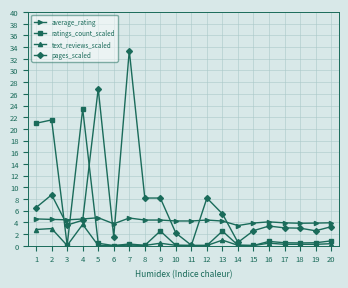

How many series are shown in this chart?

4